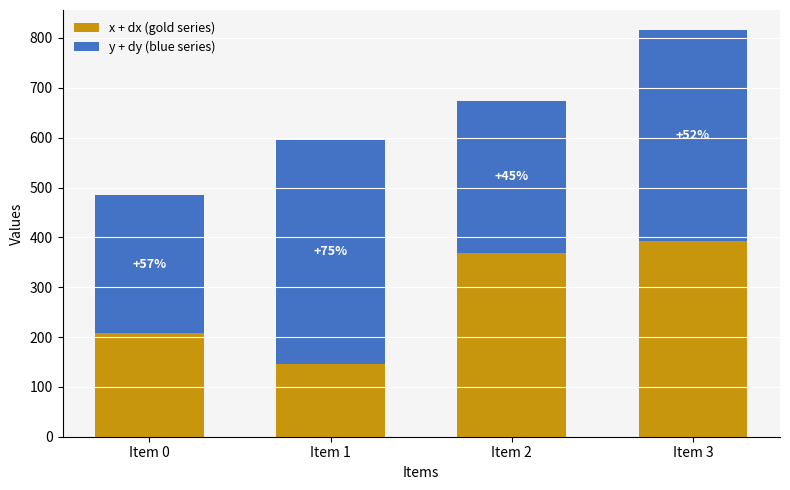

Does the chart contain any negative values?

No